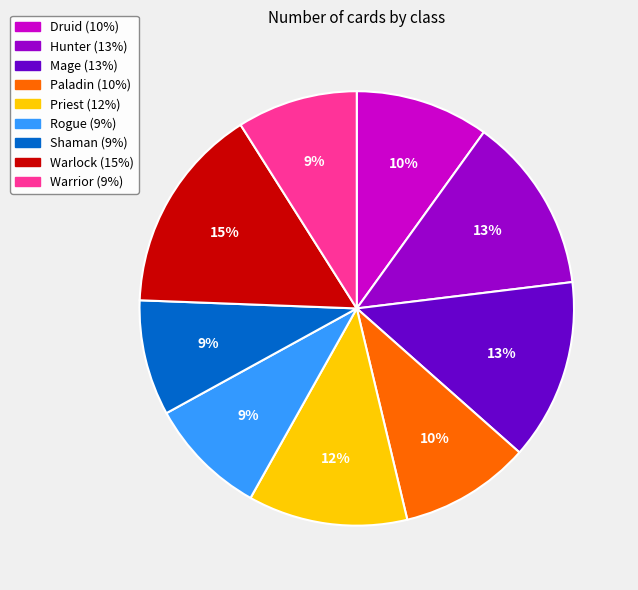

Approximately how many times larger is the value at Priest compared to Mage?

0.9